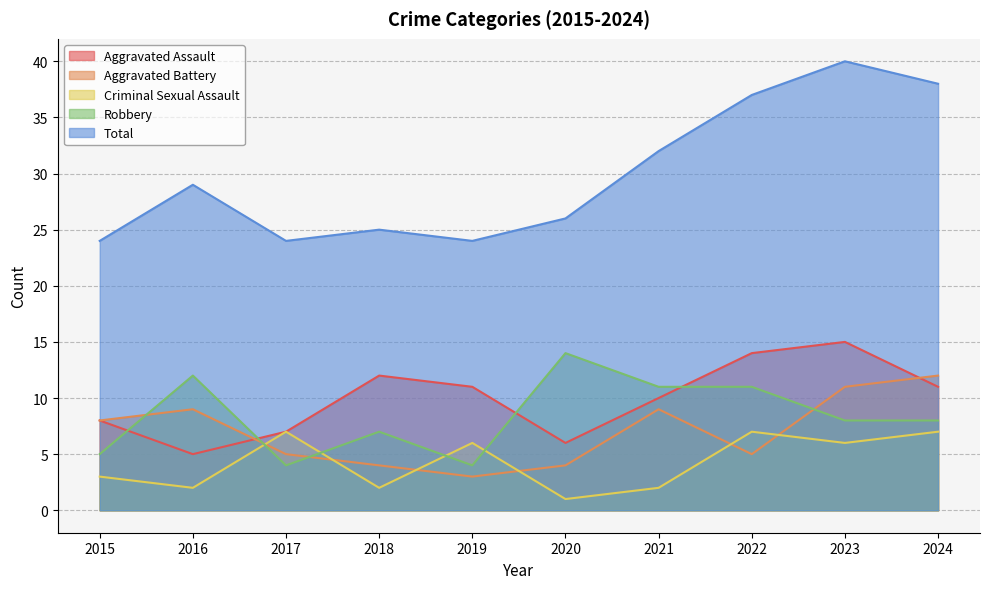

At which category is the sum across all series the highest?

2023